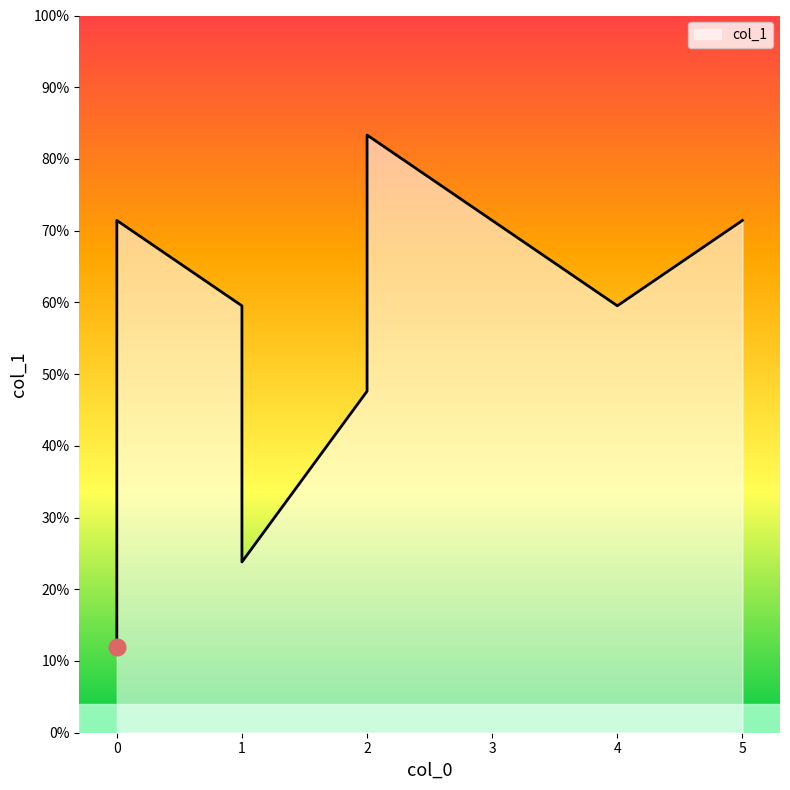

How many categories are shown in the chart?

9